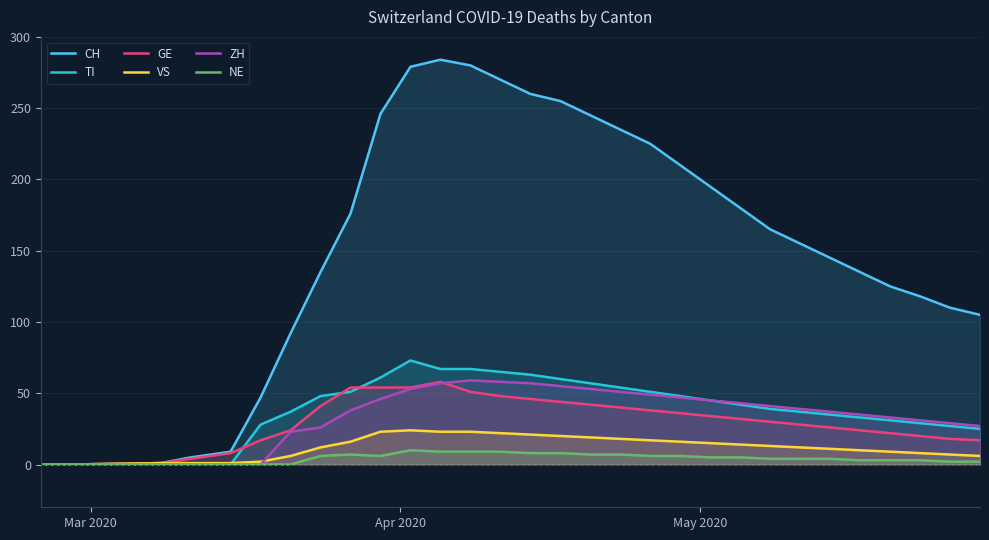

What is the maximum value shown in the chart?

284